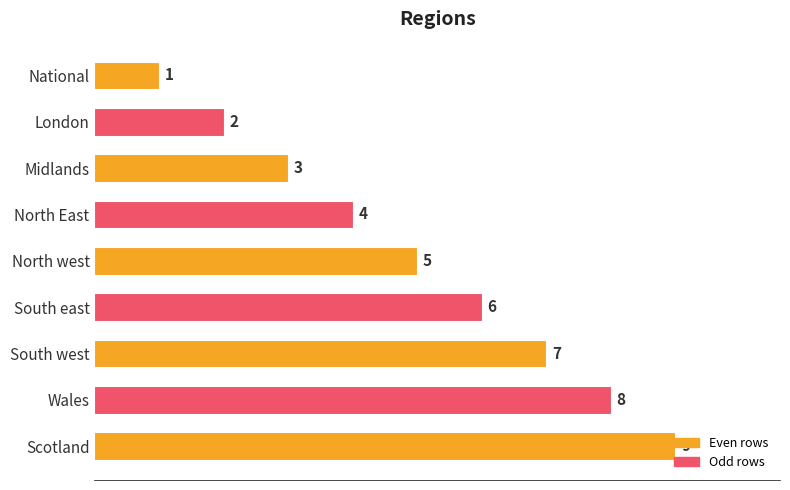

How many series are shown in this chart?

1